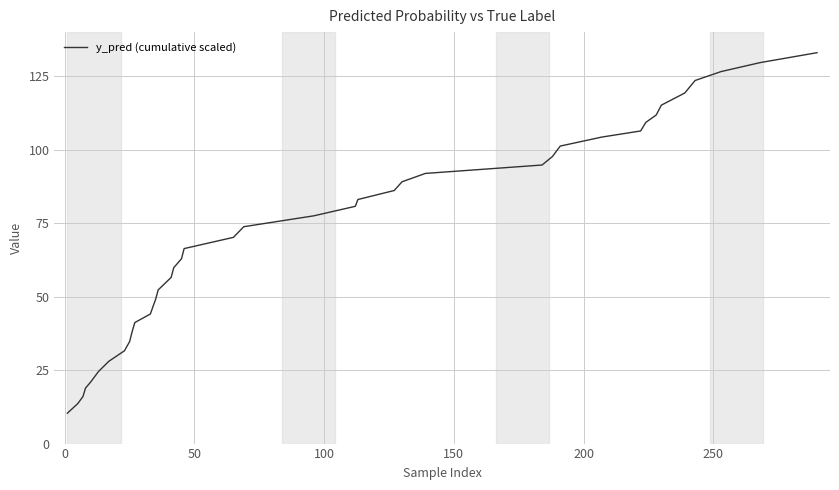

What is the average value?

71.0